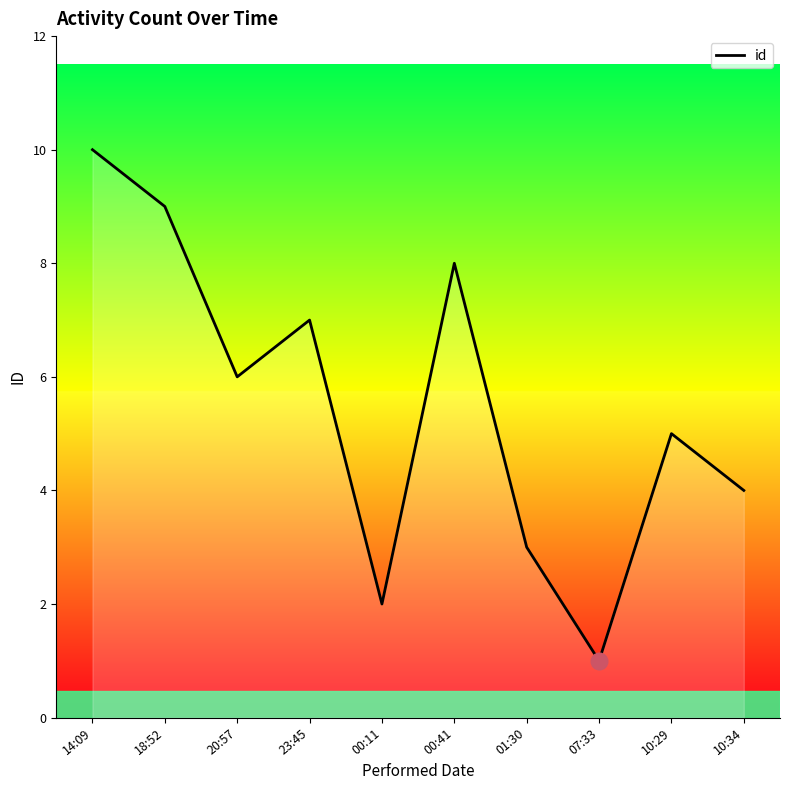

How many values are between 3 and 8?

6